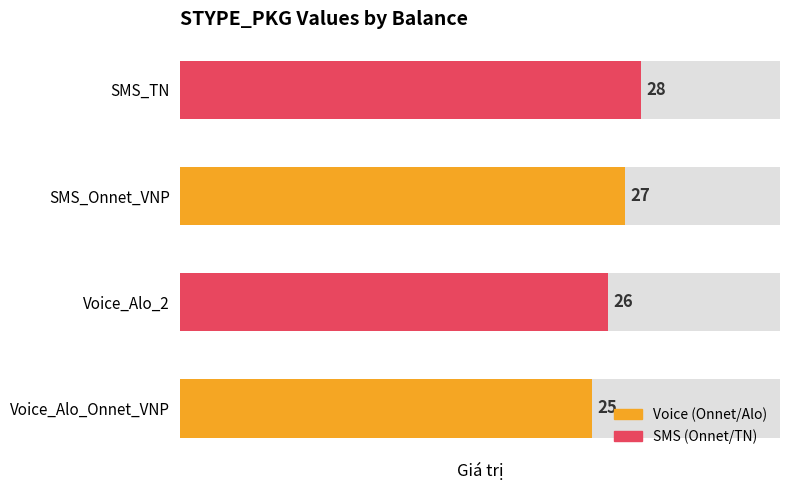

What is the value of the 2nd bar from the left?

26